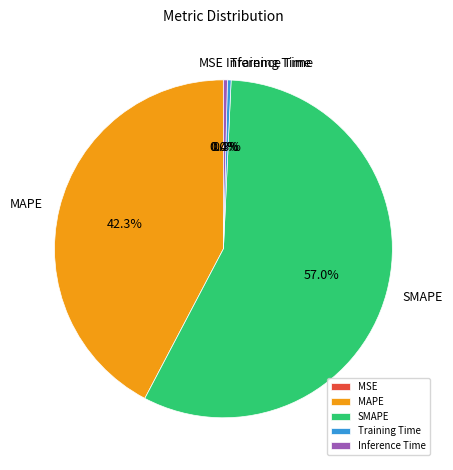

To the nearest percent, what is the average slice percentage?

20%